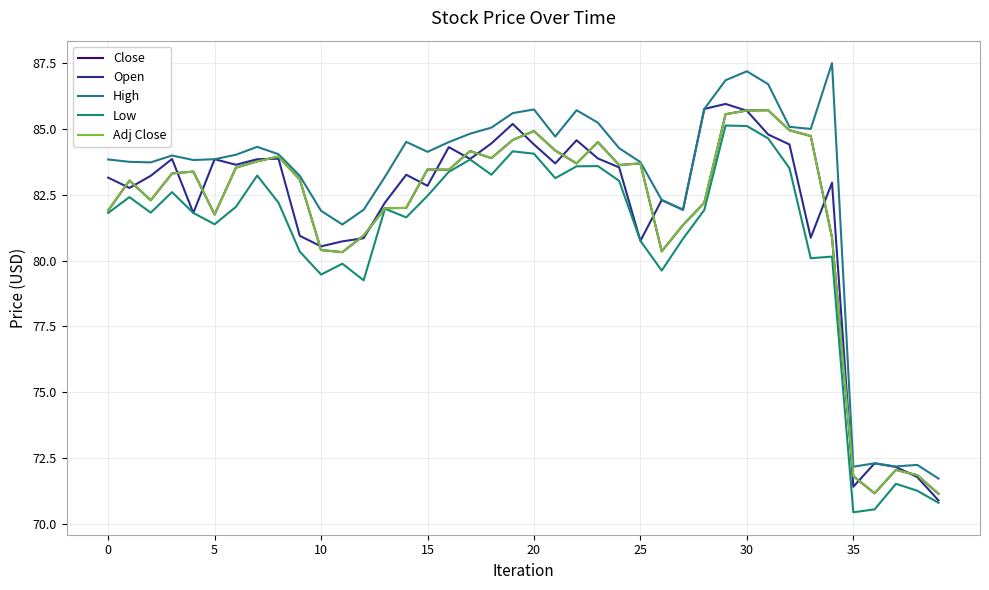

What is the label of the 17th point from the left?

16